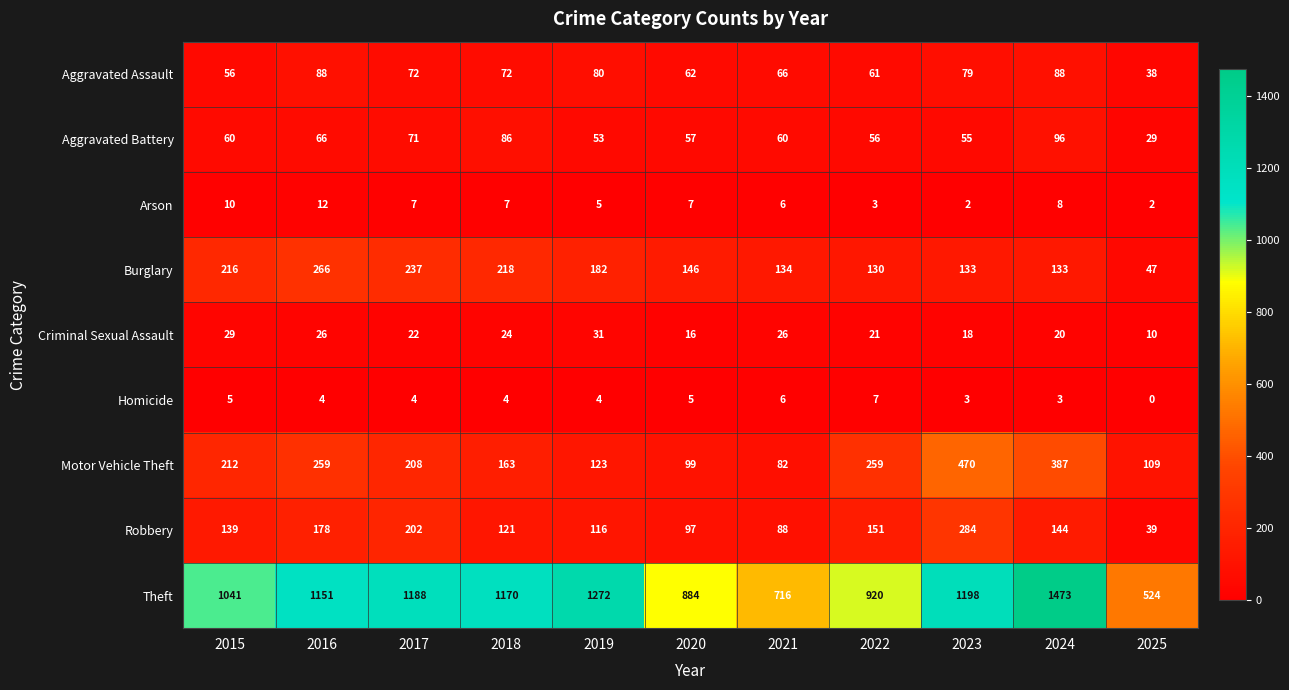

At which category is the sum across all series the highest?

2024